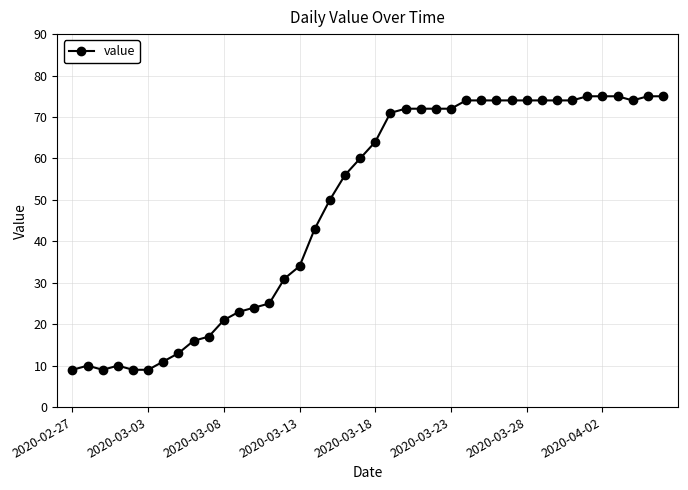

What is the value of the 35th point from the left?

75